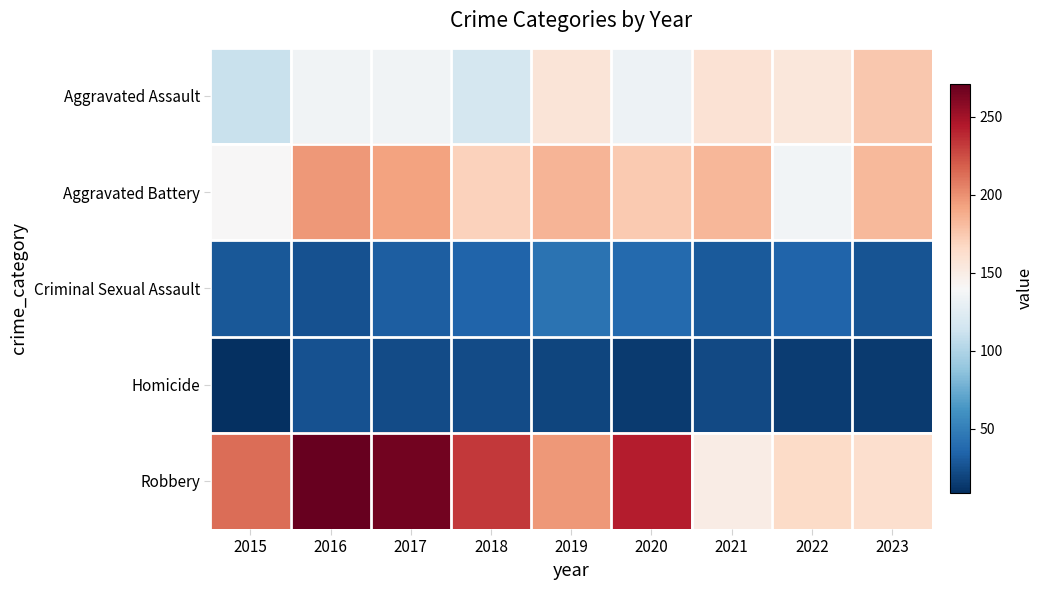

At which category does the chart reach its minimum across all series?

2015